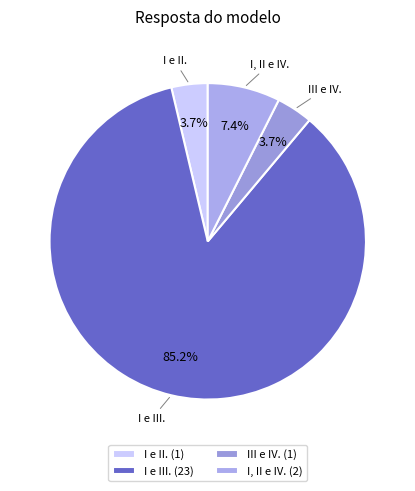

Between I, II e IV. and I e II., which is larger?

I, II e IV.